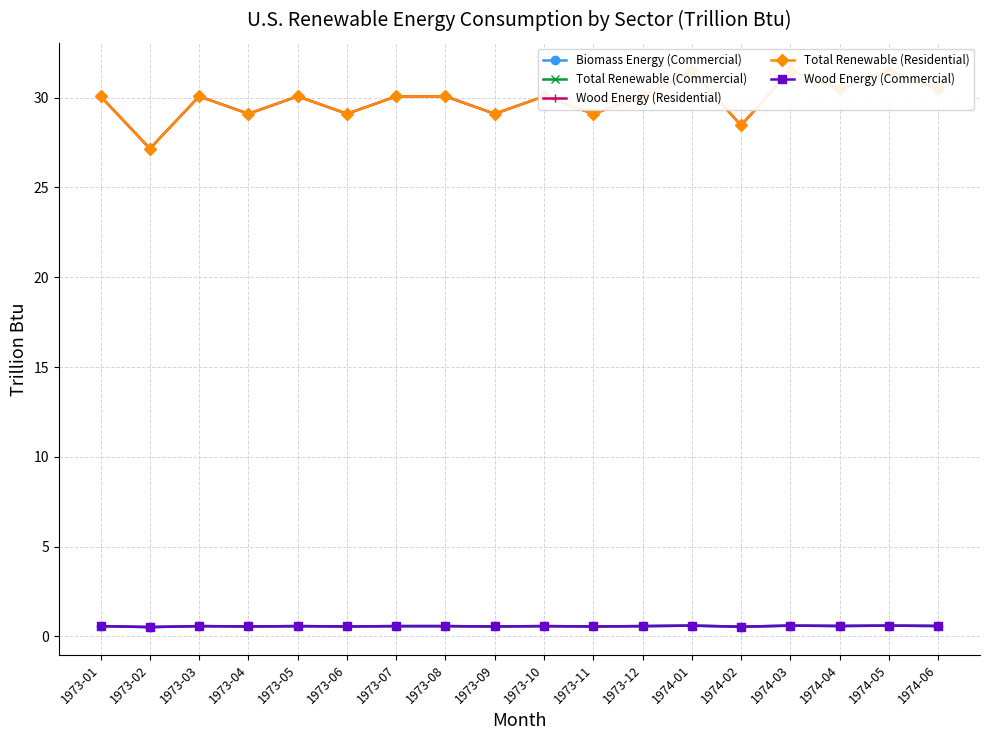

What is the difference between the Biomass Energy (Commercial) values at 1974-05 and 1973-02?

0.1